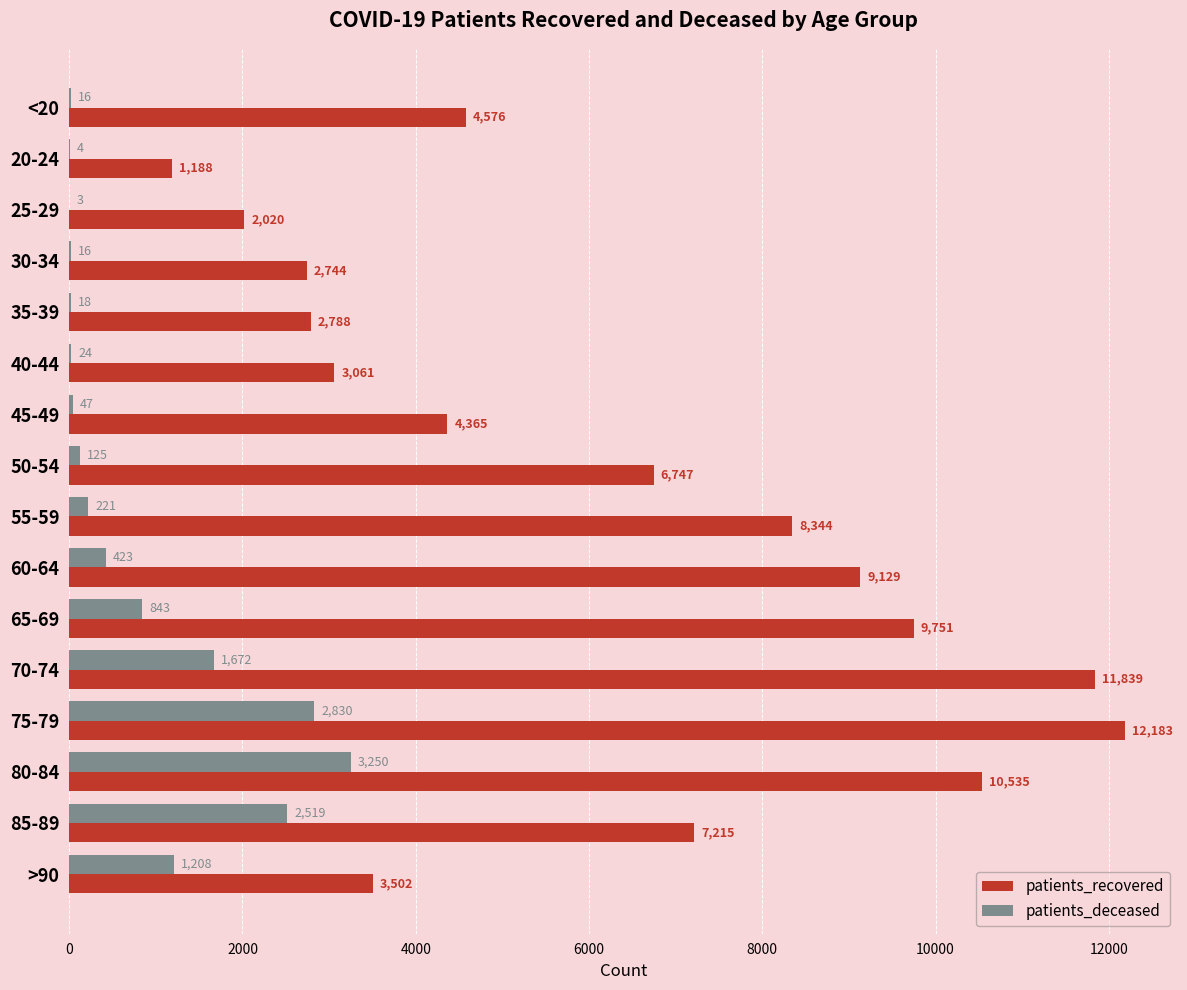

Which series has the largest total across all categories?

patients_recovered